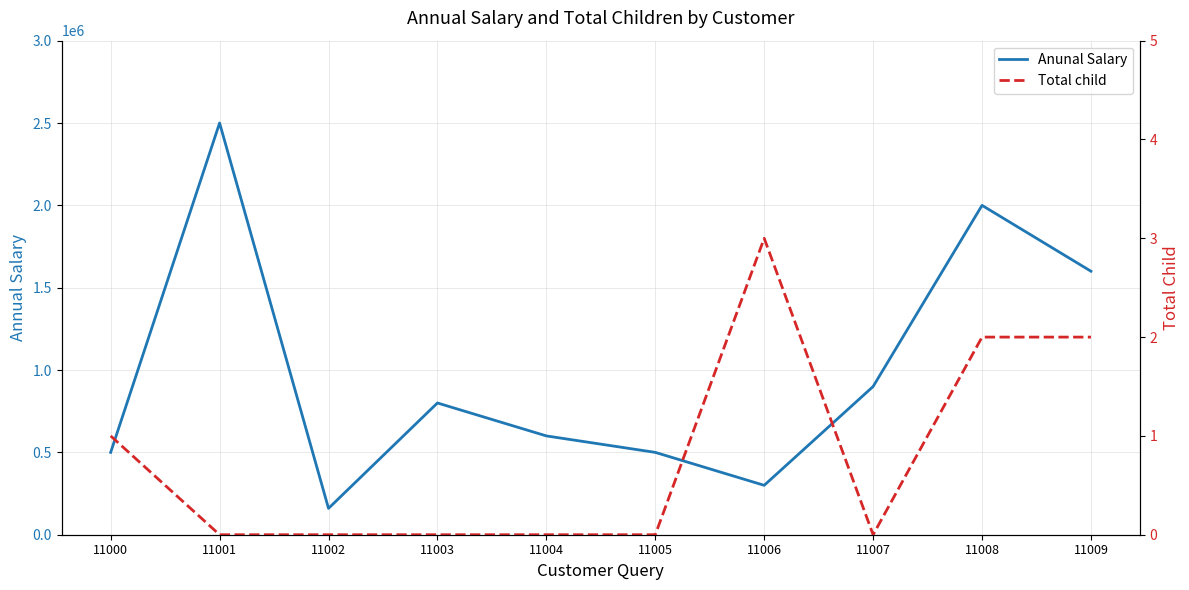

How many categories are shown in the chart?

10